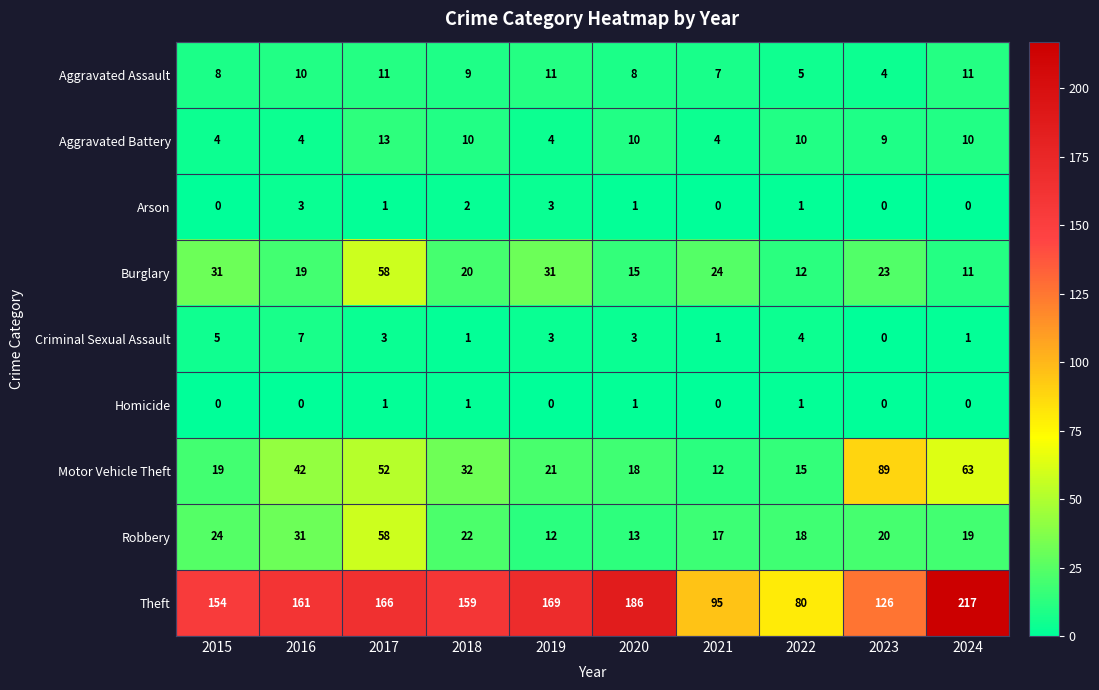

The Aggravated Assault series shows 7 at 2021. True or false?

True